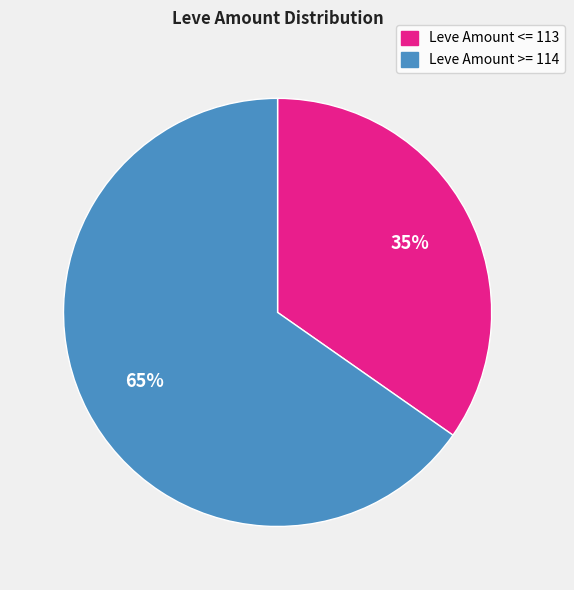

Does any single category account for the majority?

Yes